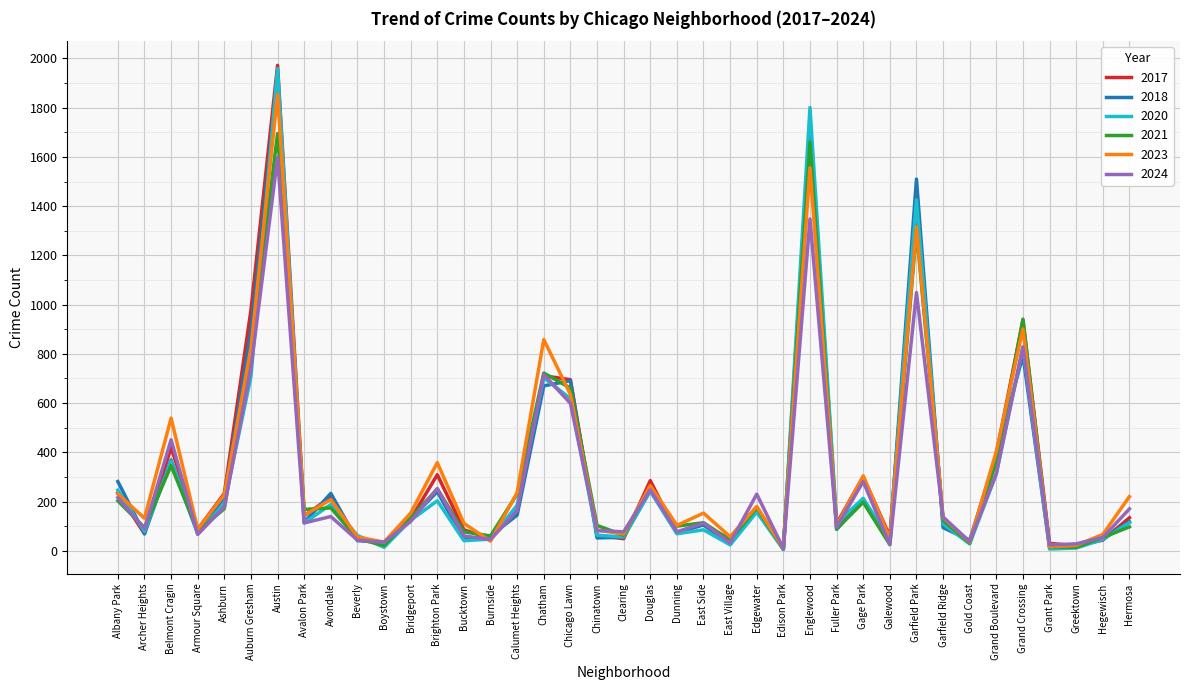

What is the spread (max minus min) of values at Bridgeport?

34